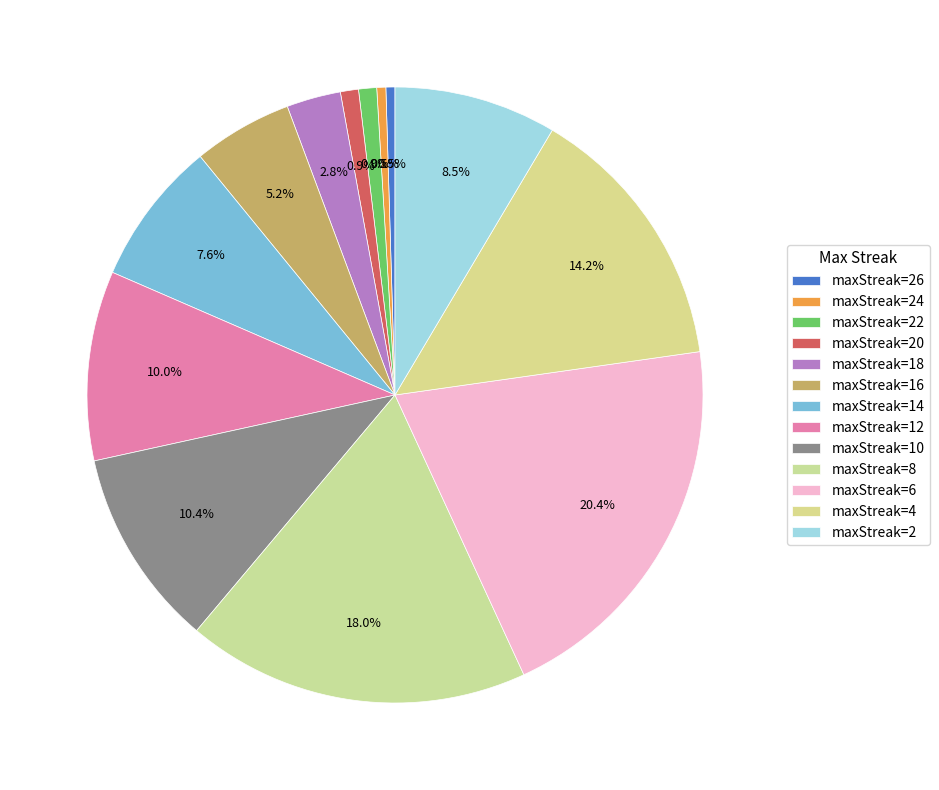

Which slice is the largest?

6